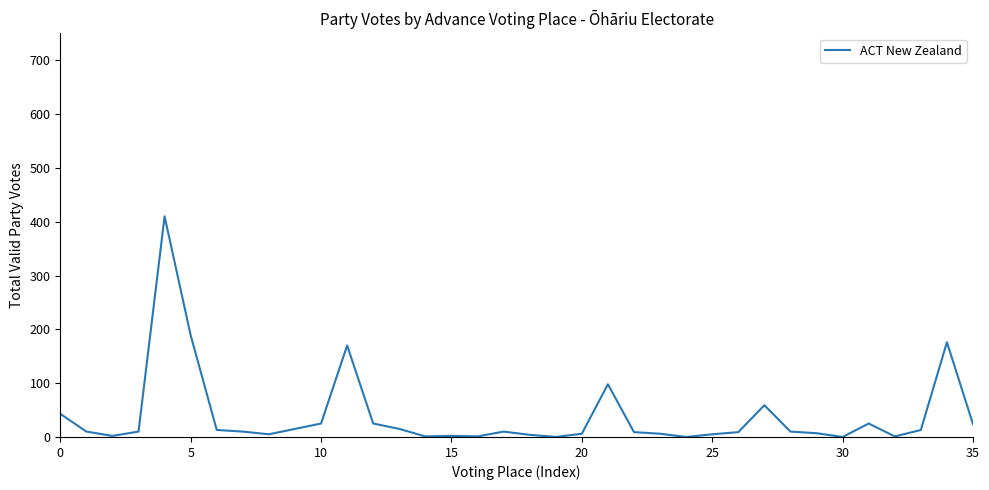

What is the greatest value displayed?

410